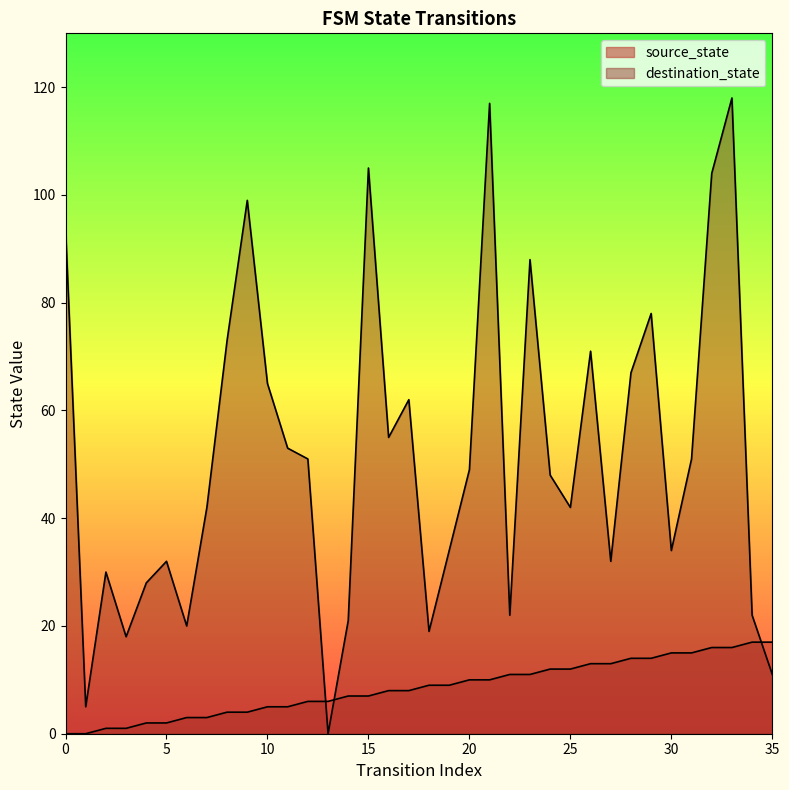

Which series has the largest total across all categories?

destination_state